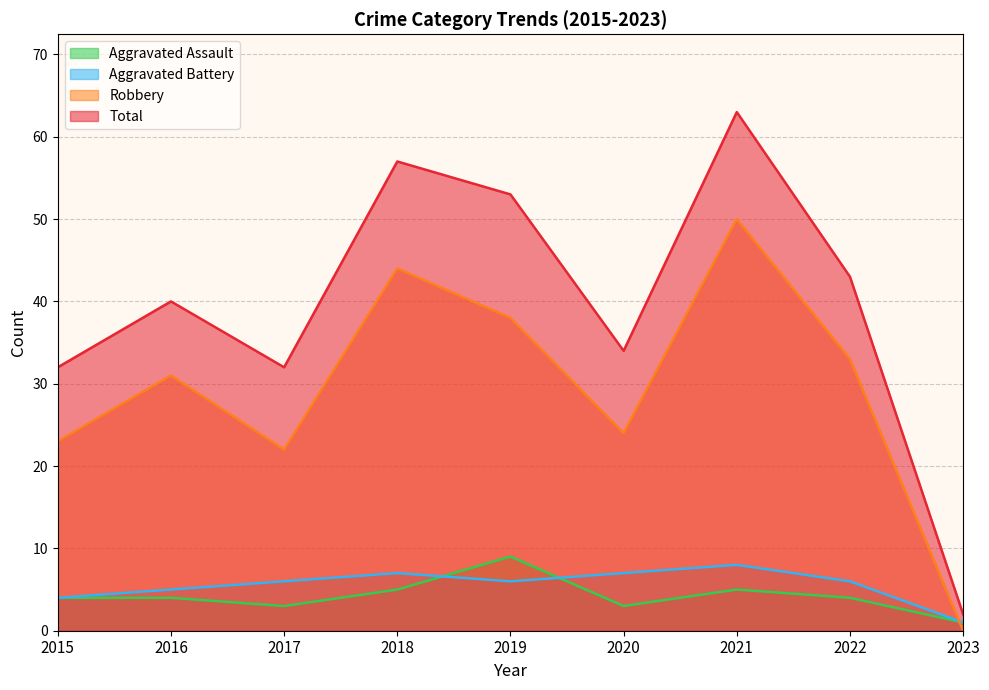

What is the value of the Aggravated Assault point at the 9th from the left?

1